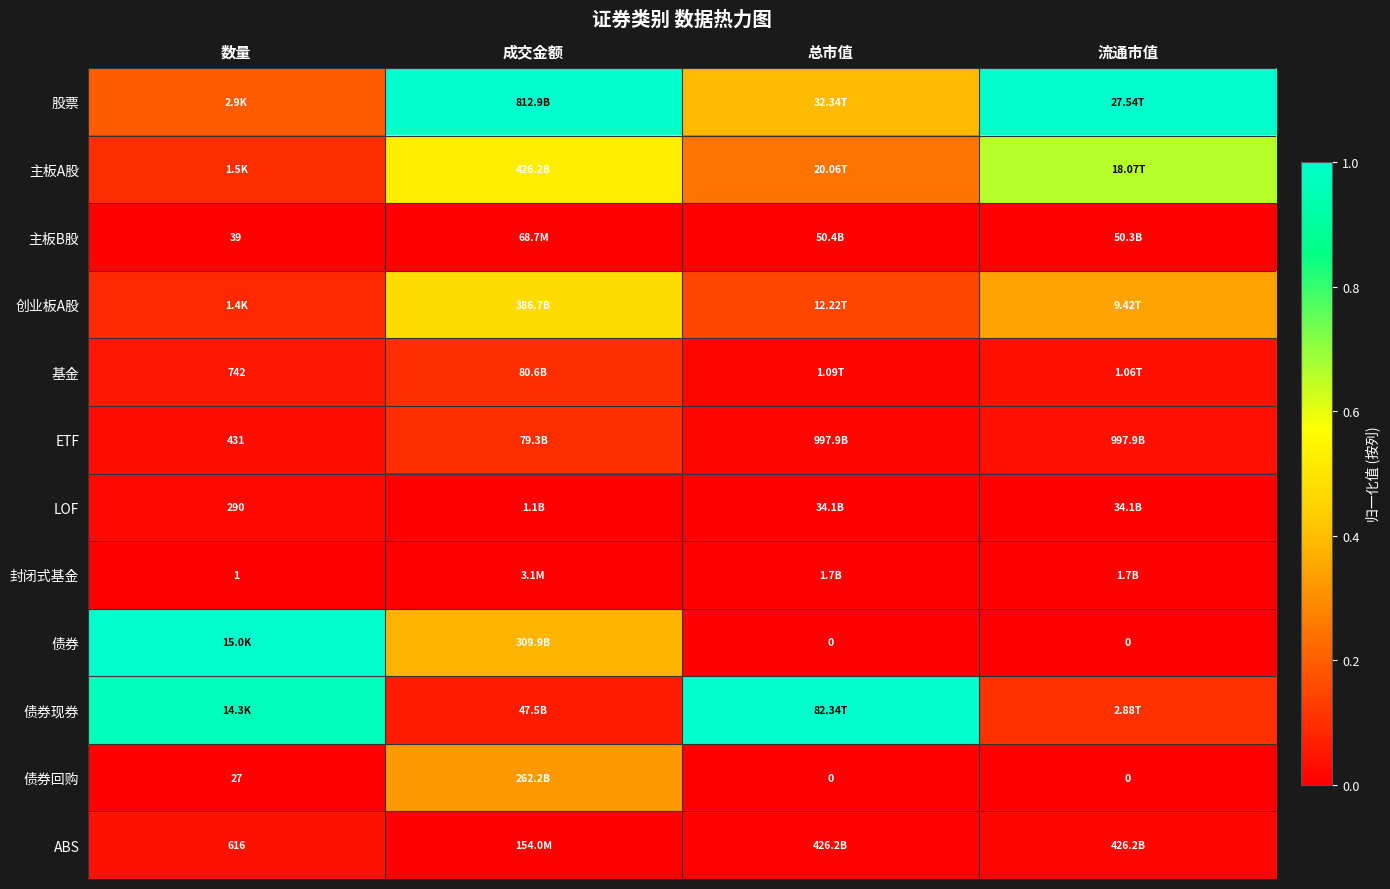

The value of 债券 at 数量 is 1.0. True or false?

True